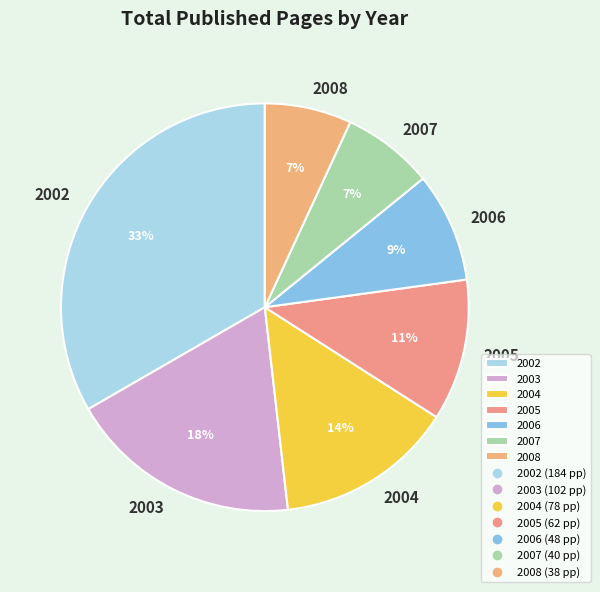

Do 2006 and 2002 together represent more than half of the pie?

No